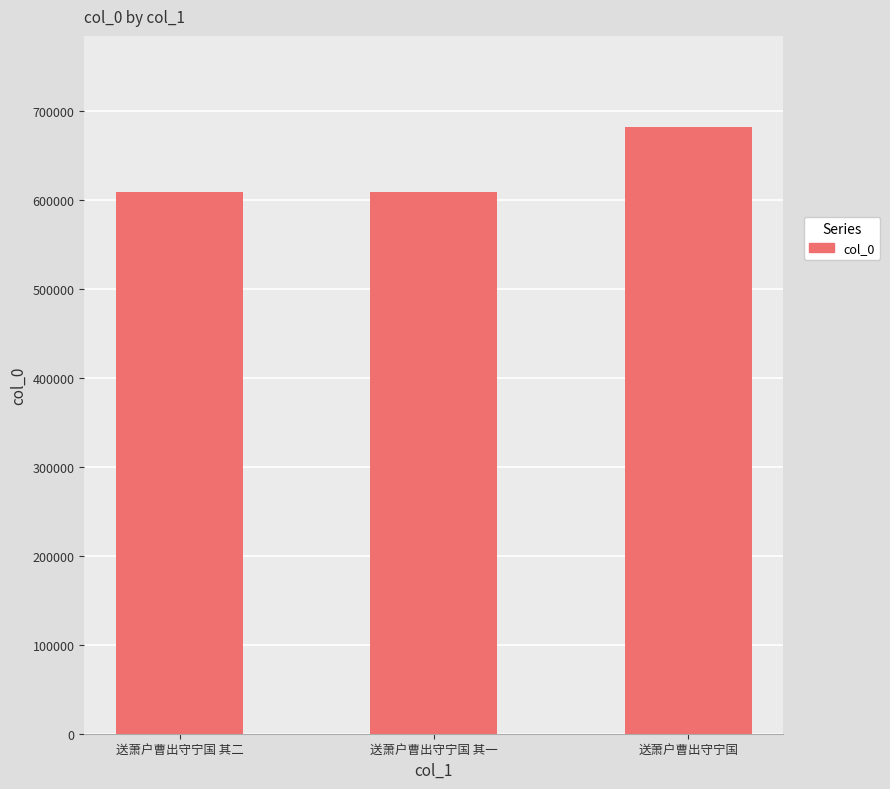

At which category does the chart reach its peak across all series?

送萧户曹出守宁国